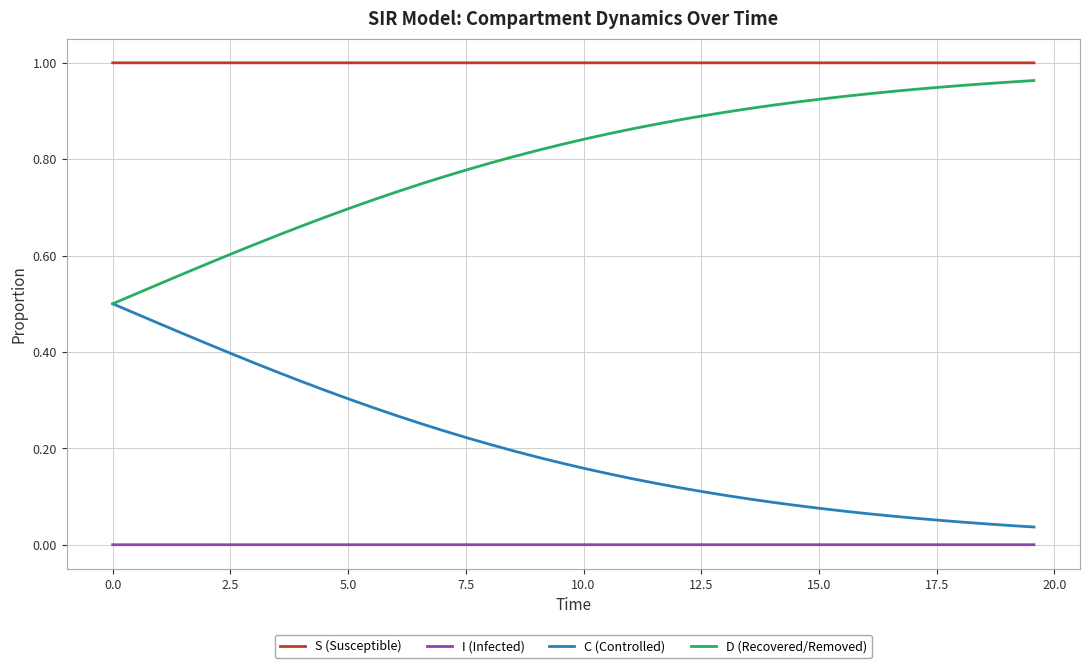

How many lines are shown in the chart?

4